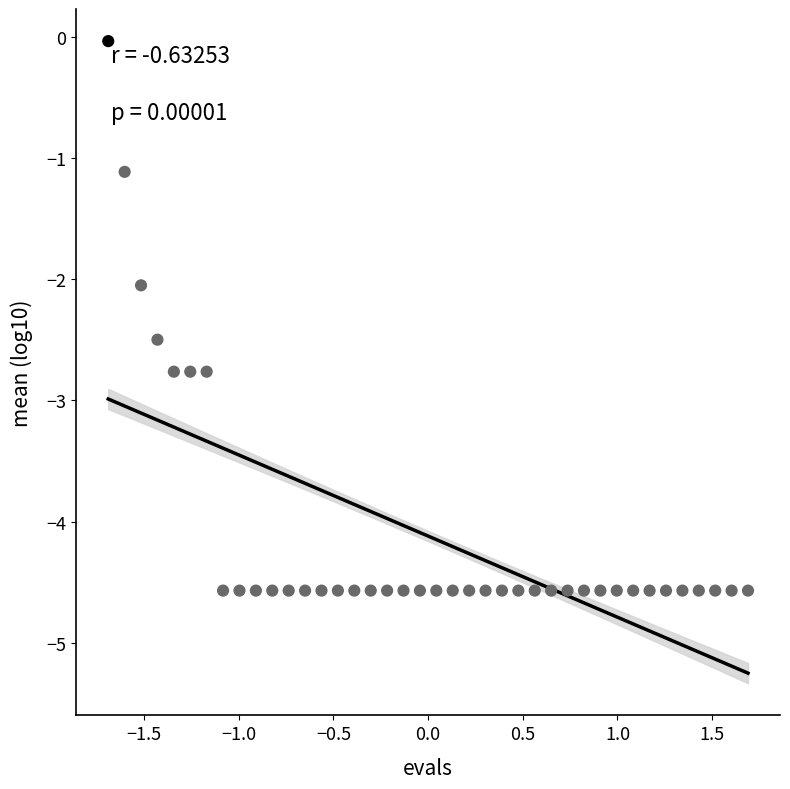

What is the range of X values (max minus min)?

3.4